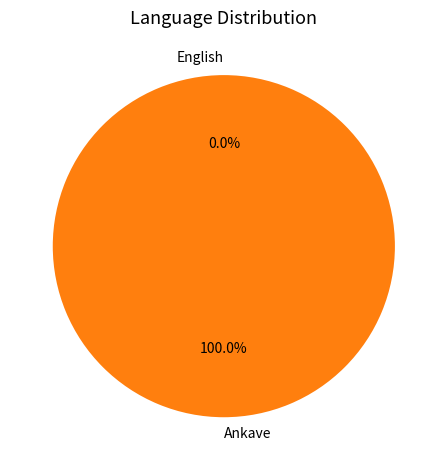

Which has a higher value, Ankave or English?

Ankave